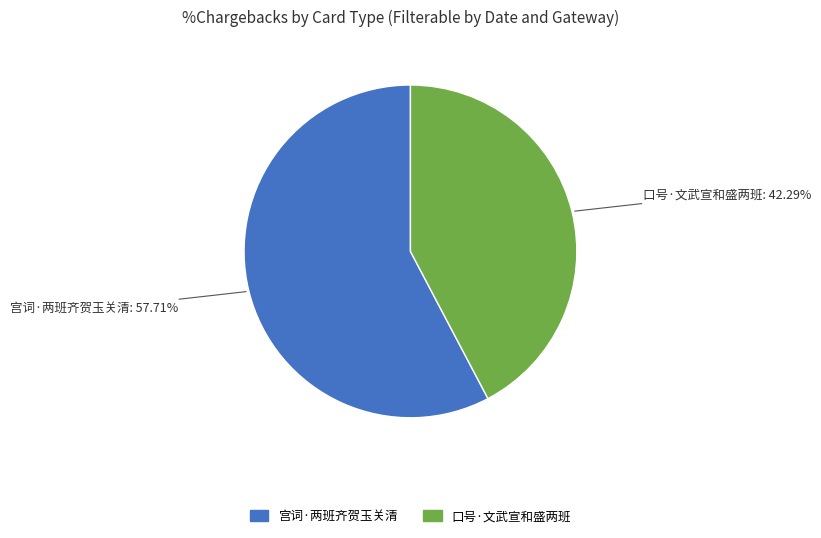

Combined, what portion of the pie is 口号·文武宣和盛两班 and 宫词·两班齐贺玉关清?

100.0%